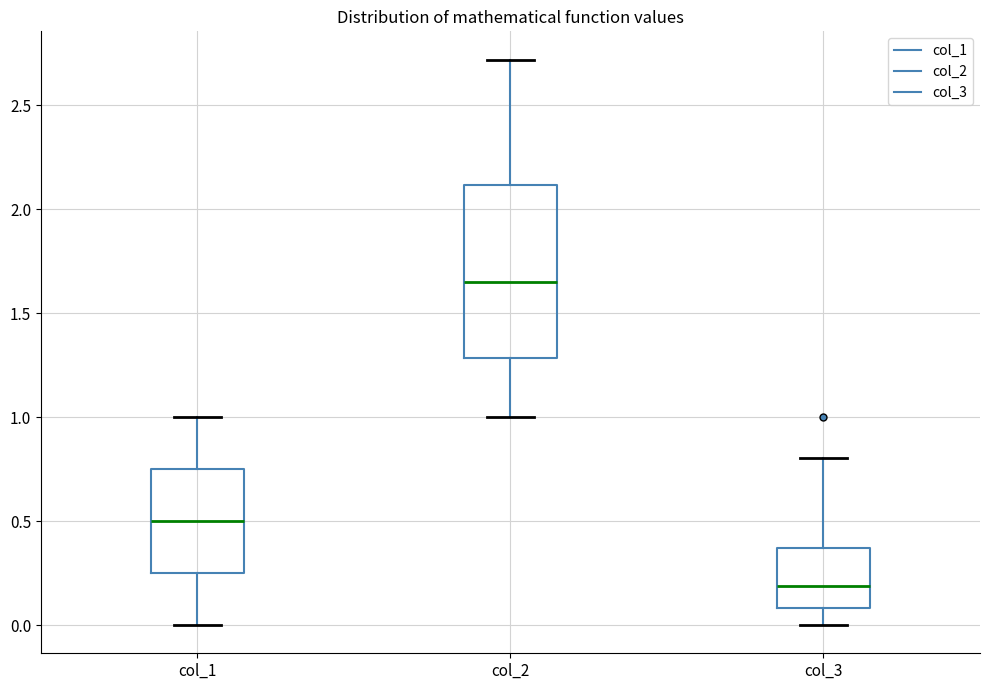

Reading left to right, read every box against the y-axis: the position of its median line, the range the box covers, and the ends of its whiskers. The values are not printed on the chart, so give them approximately, as read against the axis.

col_1: median 0.50, box 0.25 to 0.75, whiskers 0.00 to 1.00
col_2: median 1.65, box 1.30 to 2.10, whiskers 1.00 to 2.70
col_3: median 0.20, box 0.10 to 0.35, whiskers 0.00 to 0.80